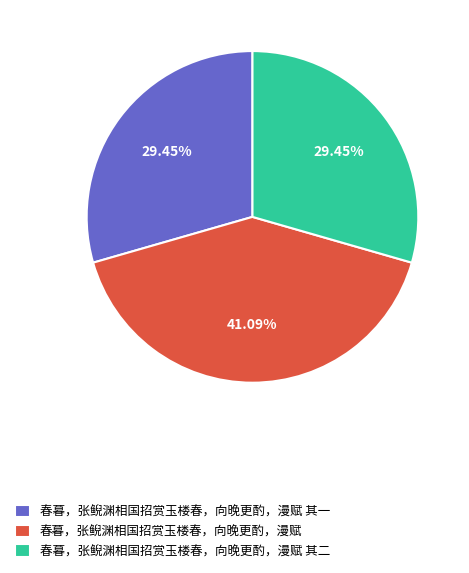

Which category has the biggest portion of the pie?

春暮，张鲵渊相国招赏玉楼春，向晚更酌，漫赋